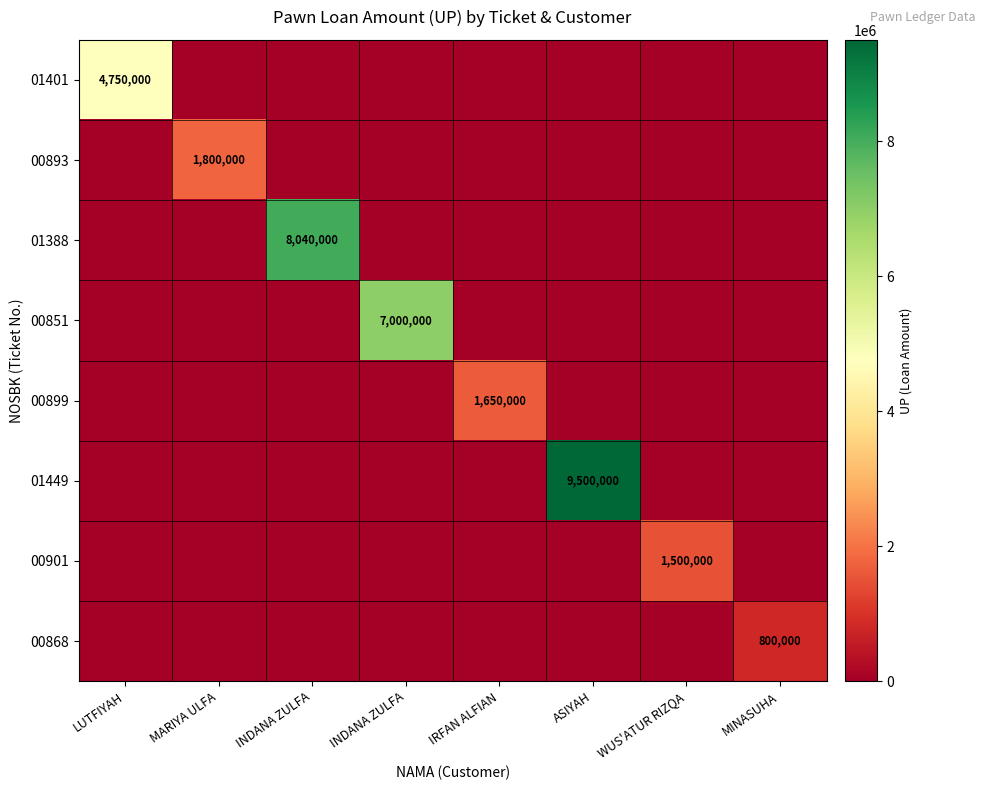

What is the difference between the maximum and minimum values in the 00851 series?

7000000